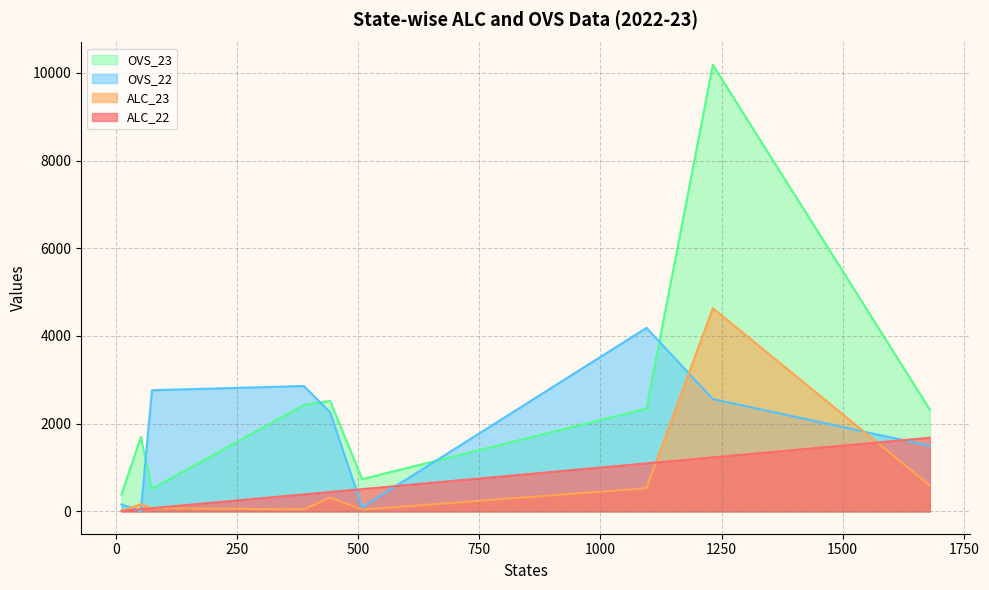

True or false: OVS_22 has a value of 0 at Delhi.

True